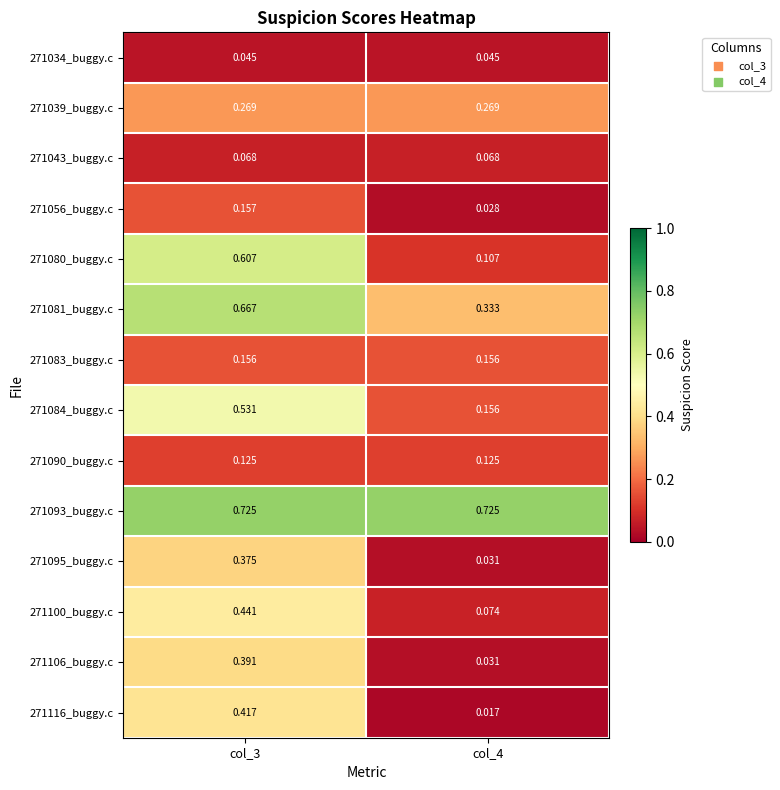

How many data points does each series have?

2